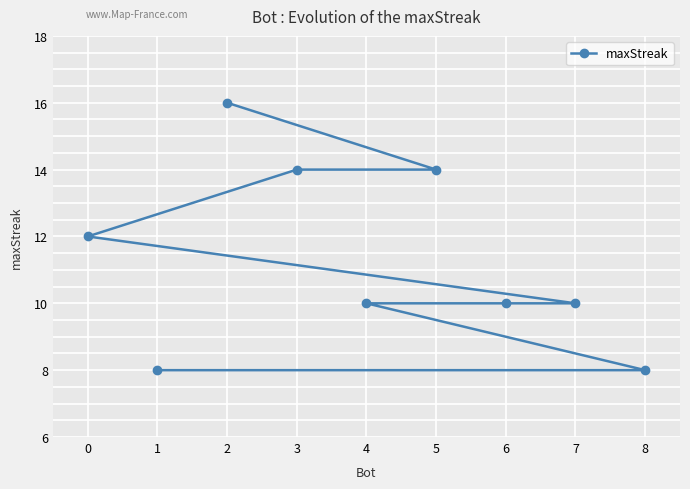

True or false: the data shows 16 at 2.

True